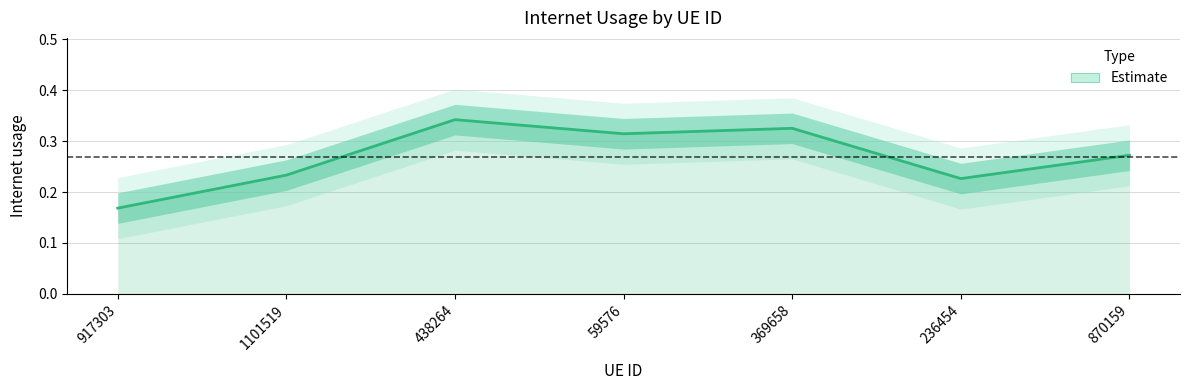

How many values are between 0 and 1?

7